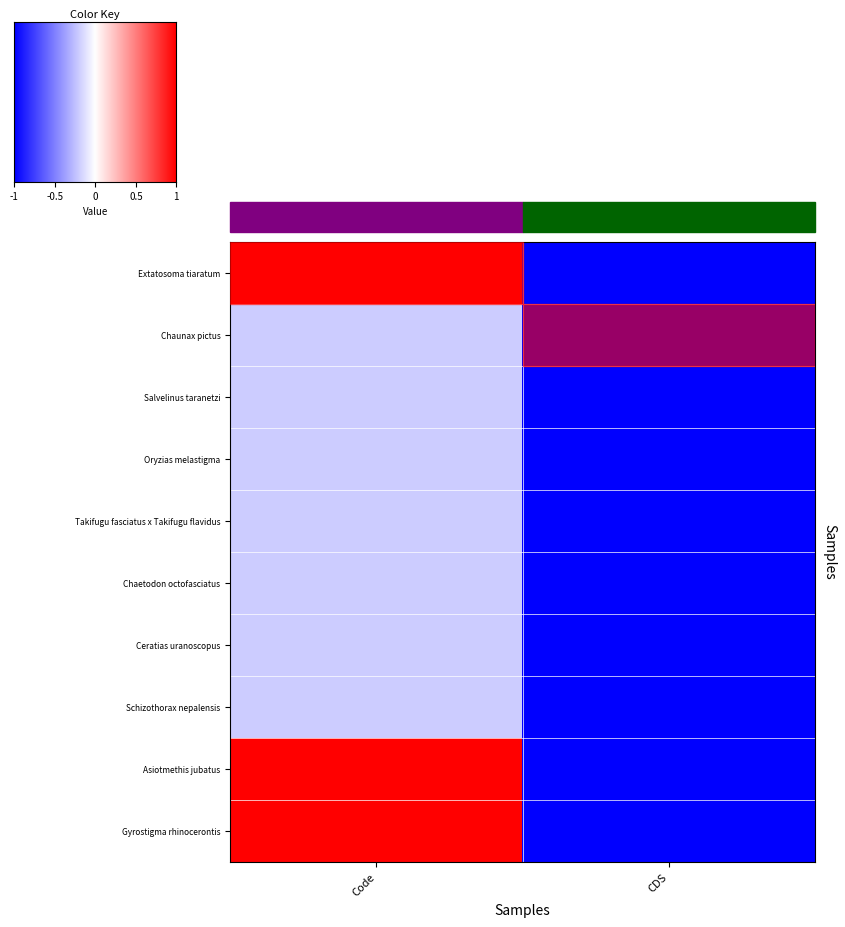

At how many categories does at least one series exceed 0?

1